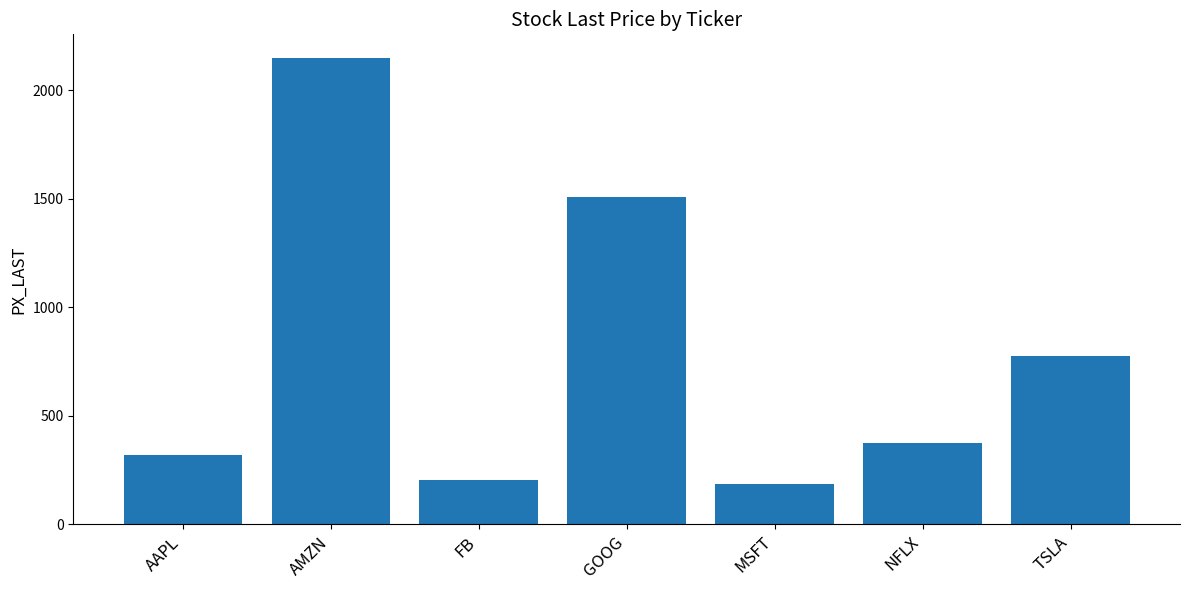

The chart shows a value of 564.5 at NFLX. True or false?

False